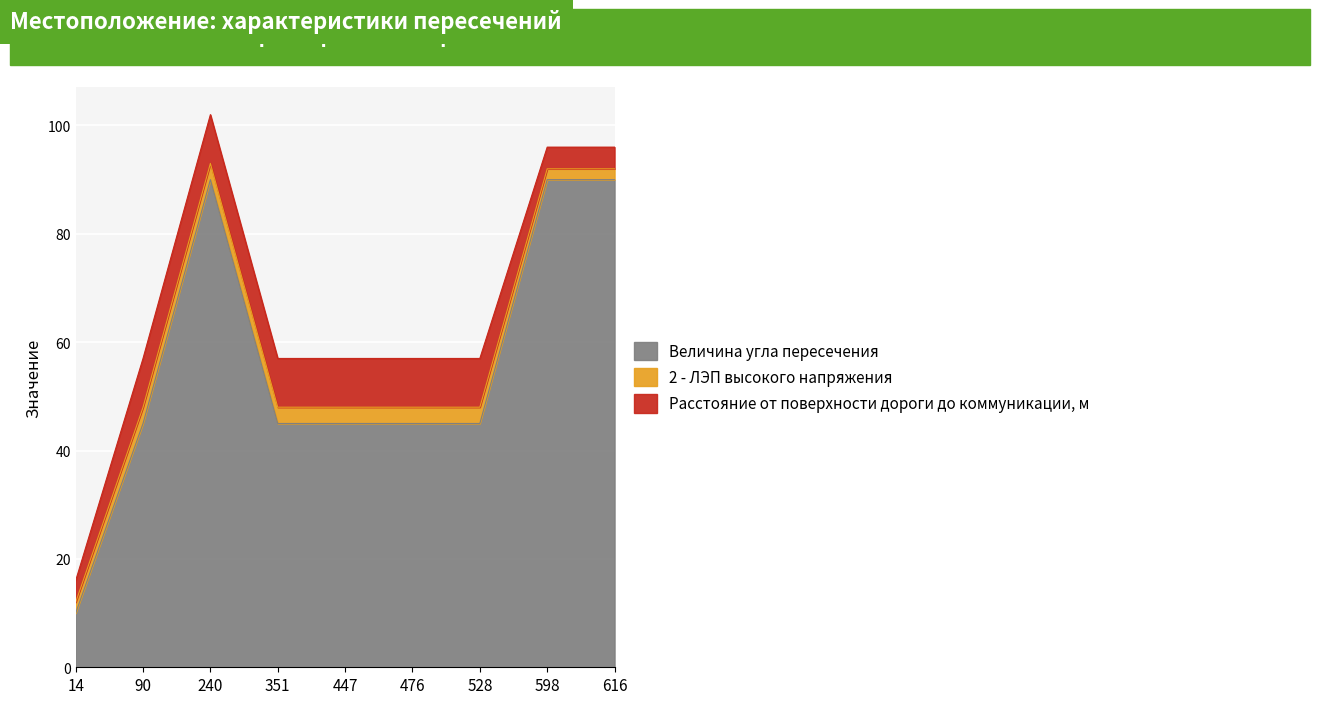

What are all the series names shown in the legend?

Величина угла пересечения, 2 - ЛЭП высокого напряжения, Расстояние от поверхности дороги до коммуникации, м